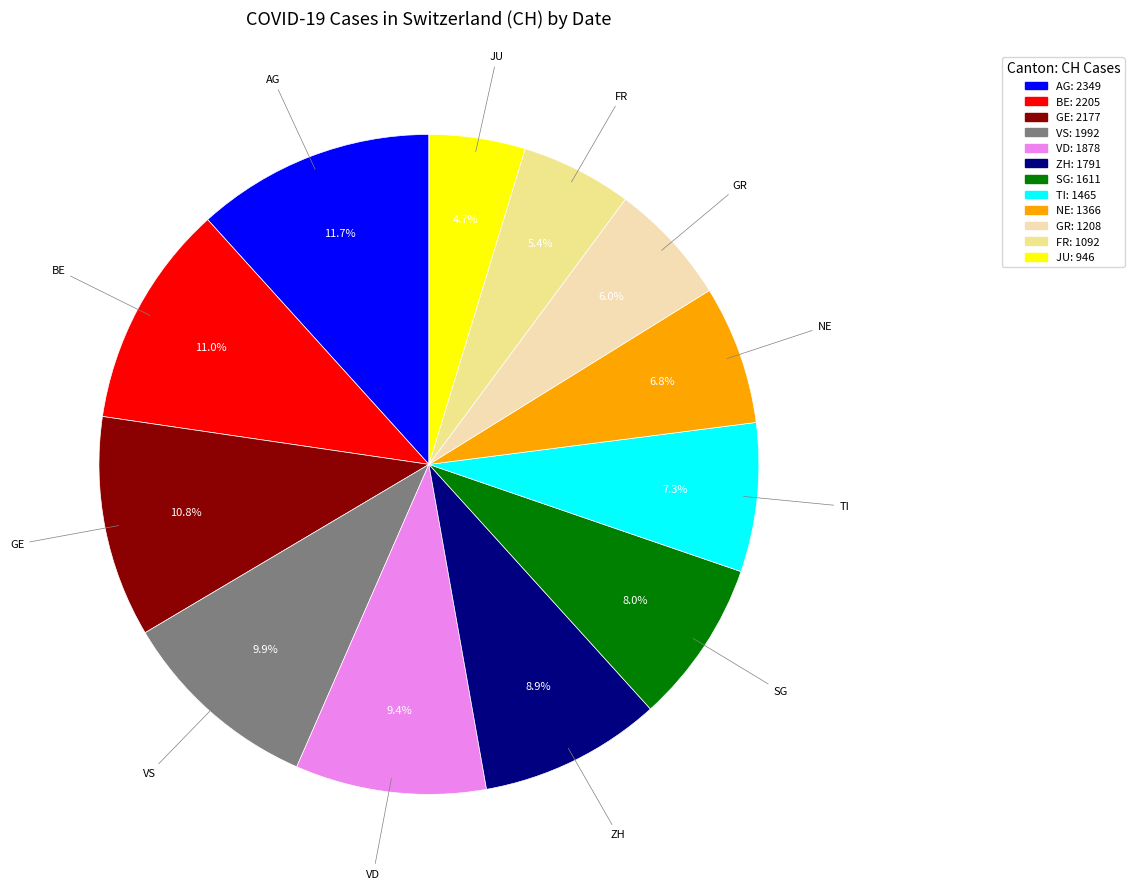

How many slices are in this pie chart?

12